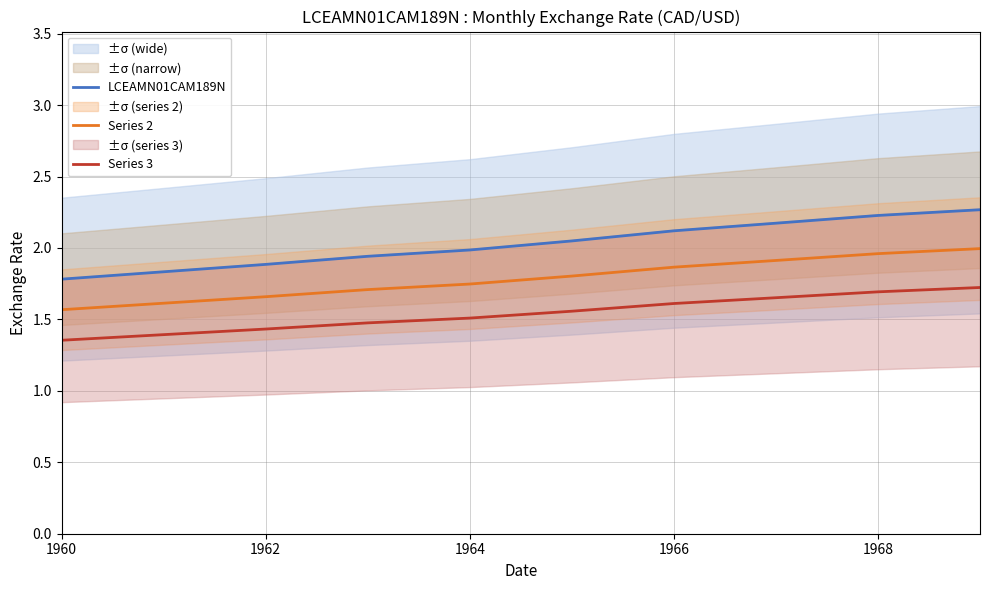

True or false: Series 3 and LCEAMN01CAM189N cross at least once.

False